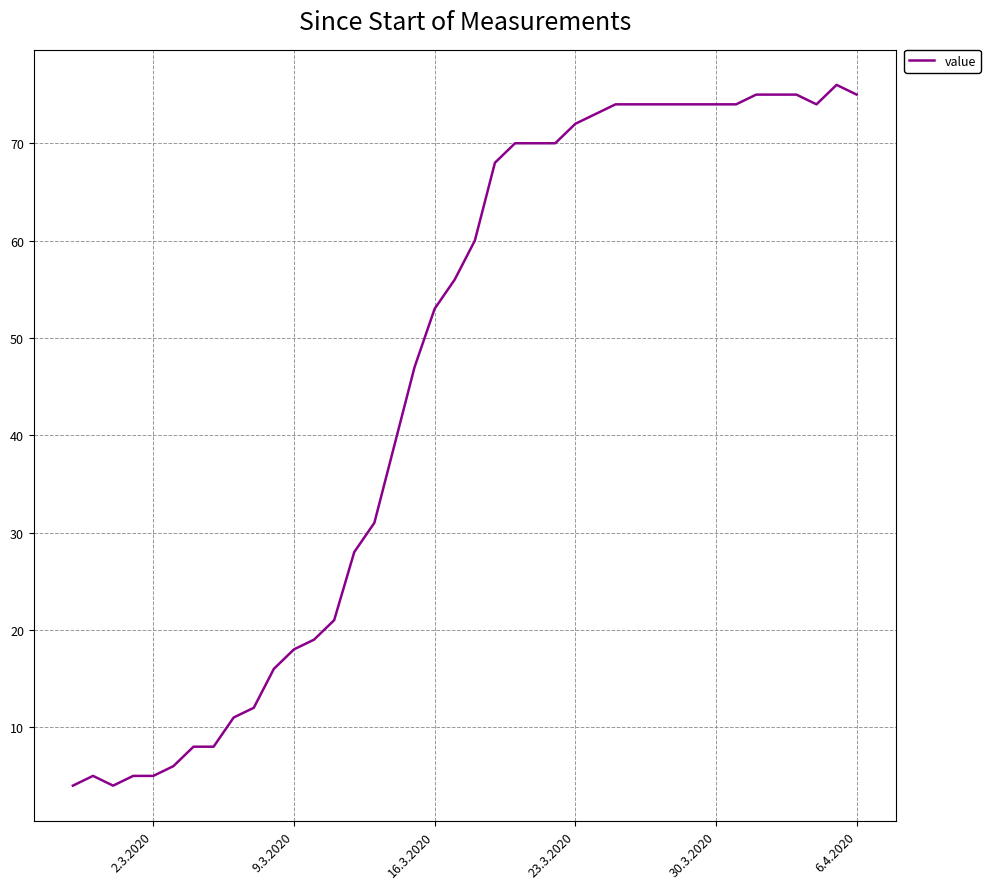

What is the difference between the maximum and minimum values?

72